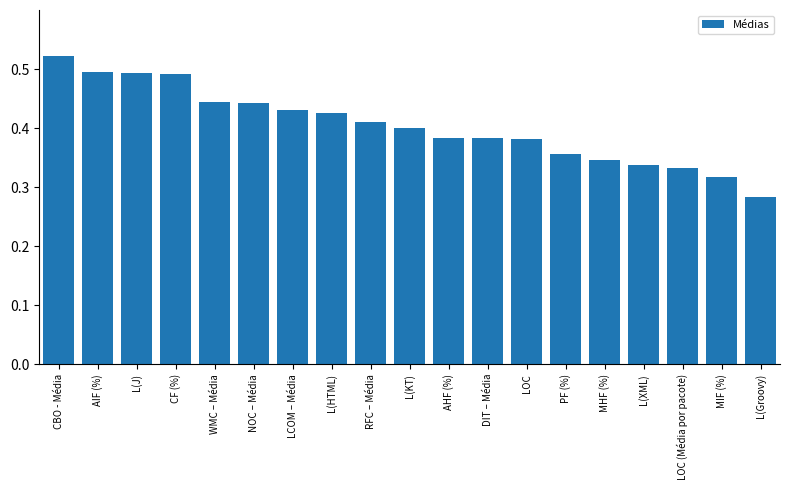

What is the difference between the values at L(HTML) and MHF (%)?

0.1